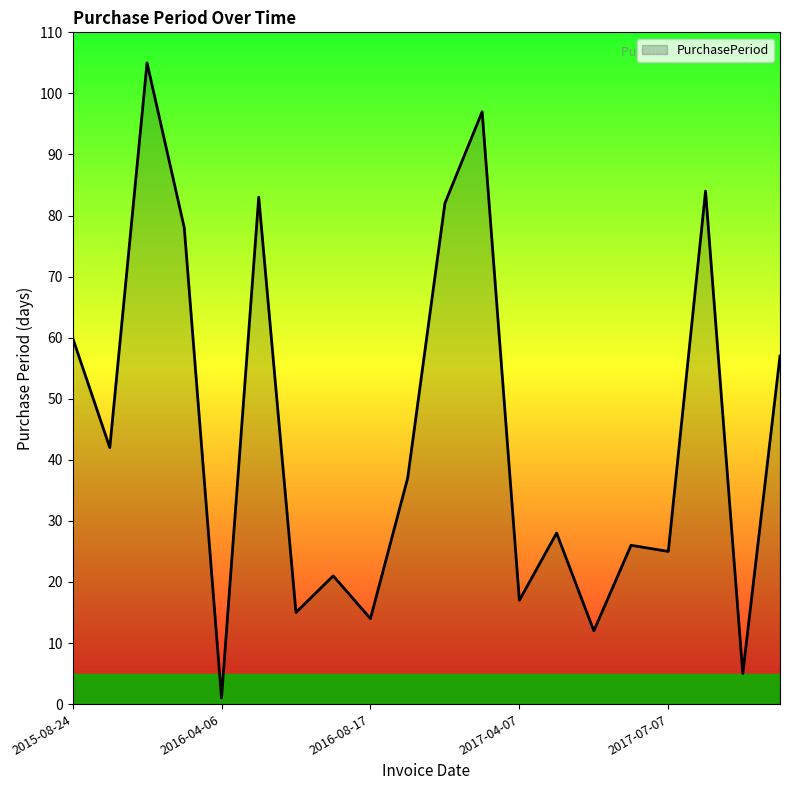

What is the difference between the maximum and minimum values?

104